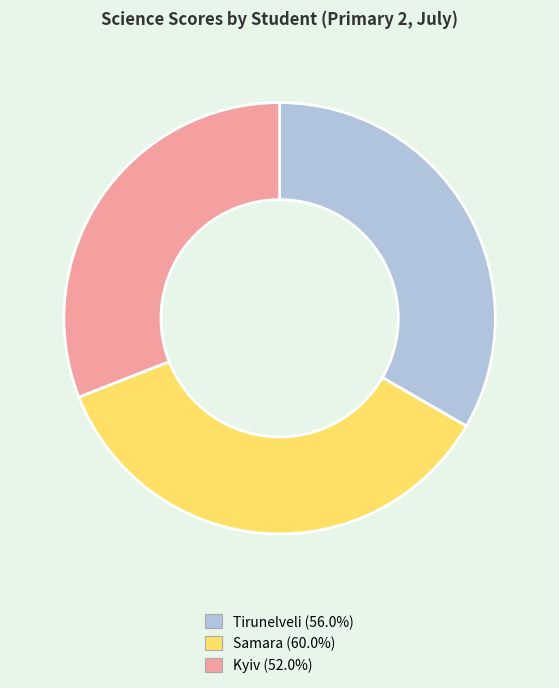

Does Tirunelveli account for over 50% of the chart?

No